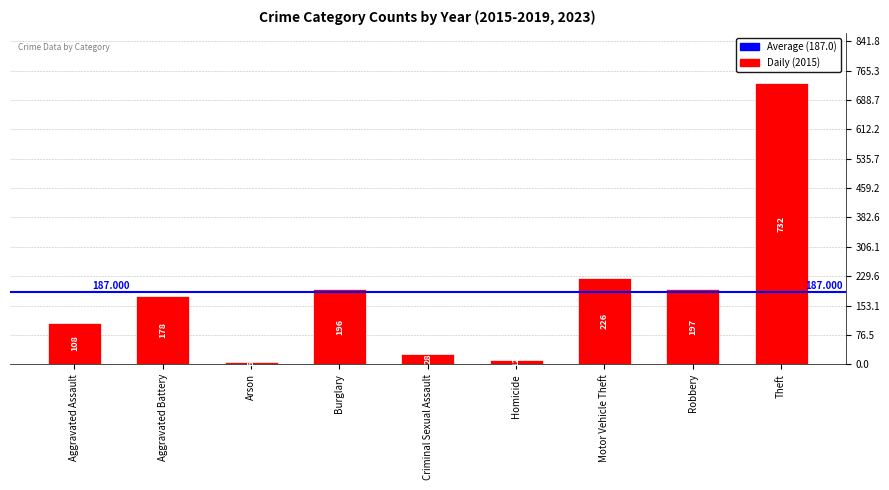

Rank the categories by value from lowest to highest.

Arson, Homicide, Criminal Sexual Assault, Aggravated Assault, Aggravated Battery, Burglary, Robbery, Motor Vehicle Theft, Theft